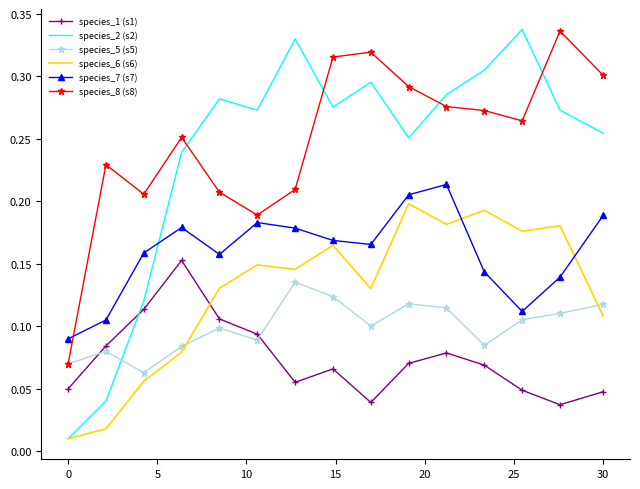

Which series has the widest spread of values?

species_2 (s2)